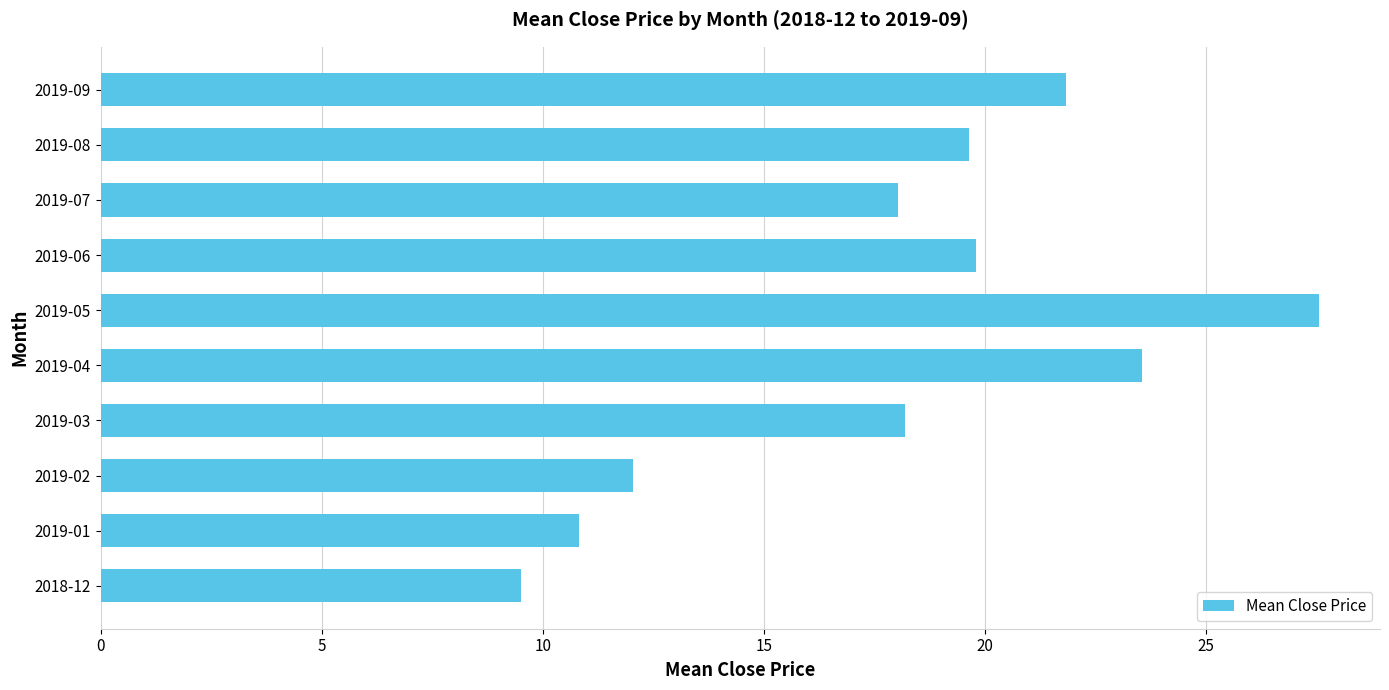

Reading top to bottom, what are all the values shown in this chart?

2019-09=21.8	2019-08=19.6	2019-07=18.0	2019-06=19.8	2019-05=27.6	2019-04=23.5	2019-03=18.2	2019-02=12.0	2019-01=10.8	2018-12=9.5